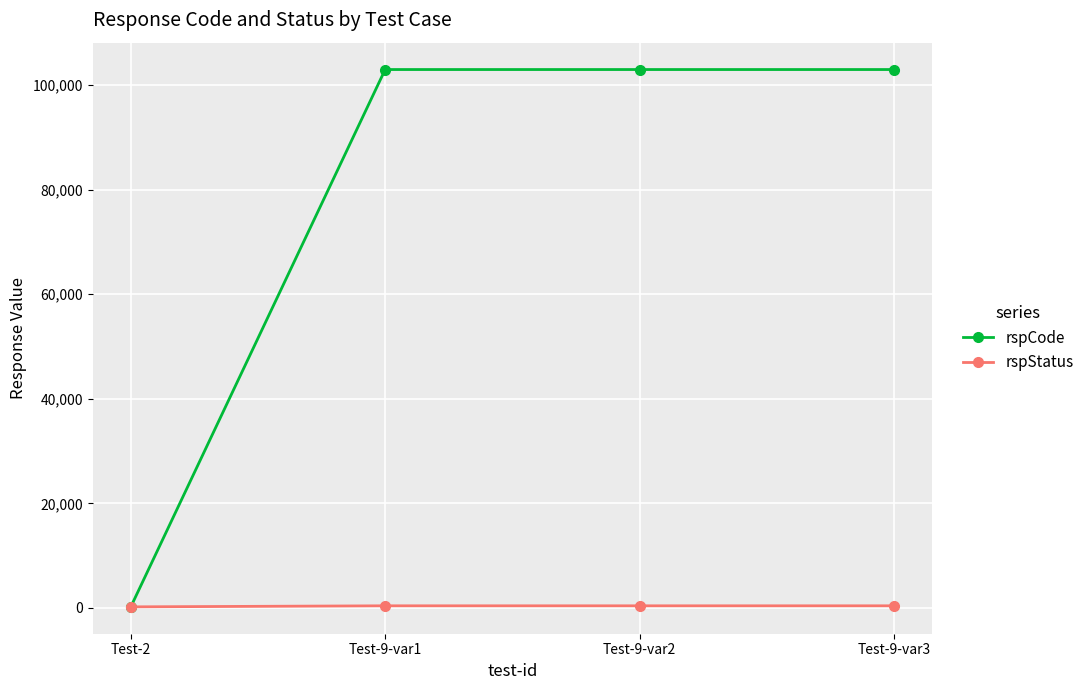

What is the average value of the rspStatus series?

350